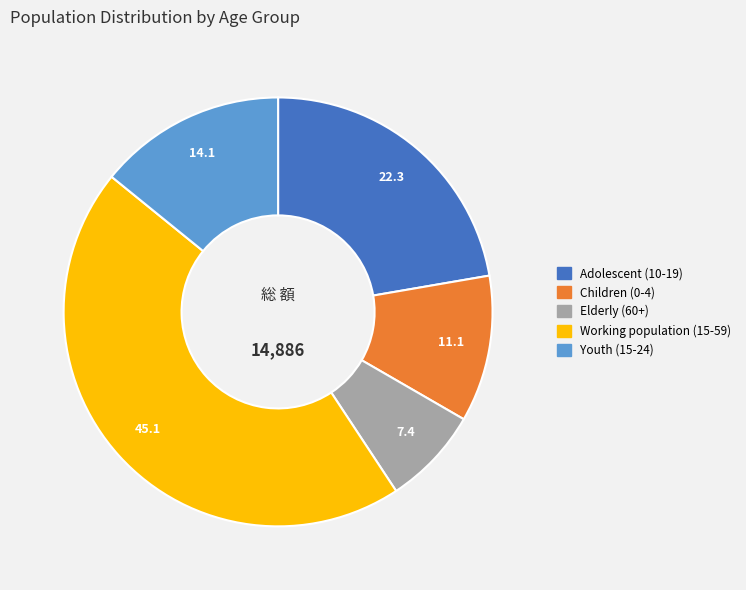

Is it true that Adolescent (10-19) is 34% of the pie?

False